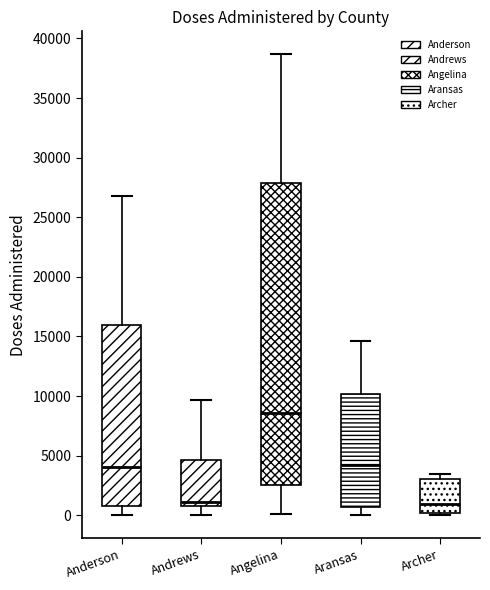

Which box's median line is the highest?

Angelina